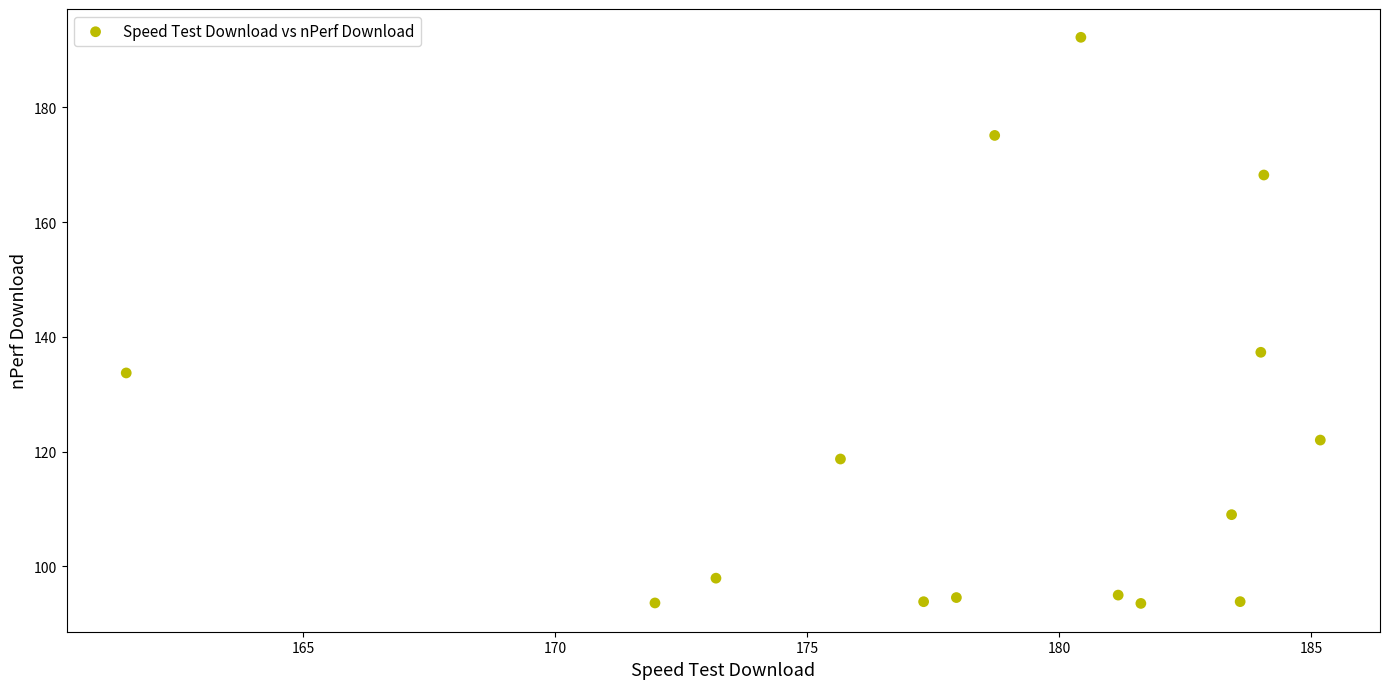

What Y value in the scatter plot is closest to 142?

137.3